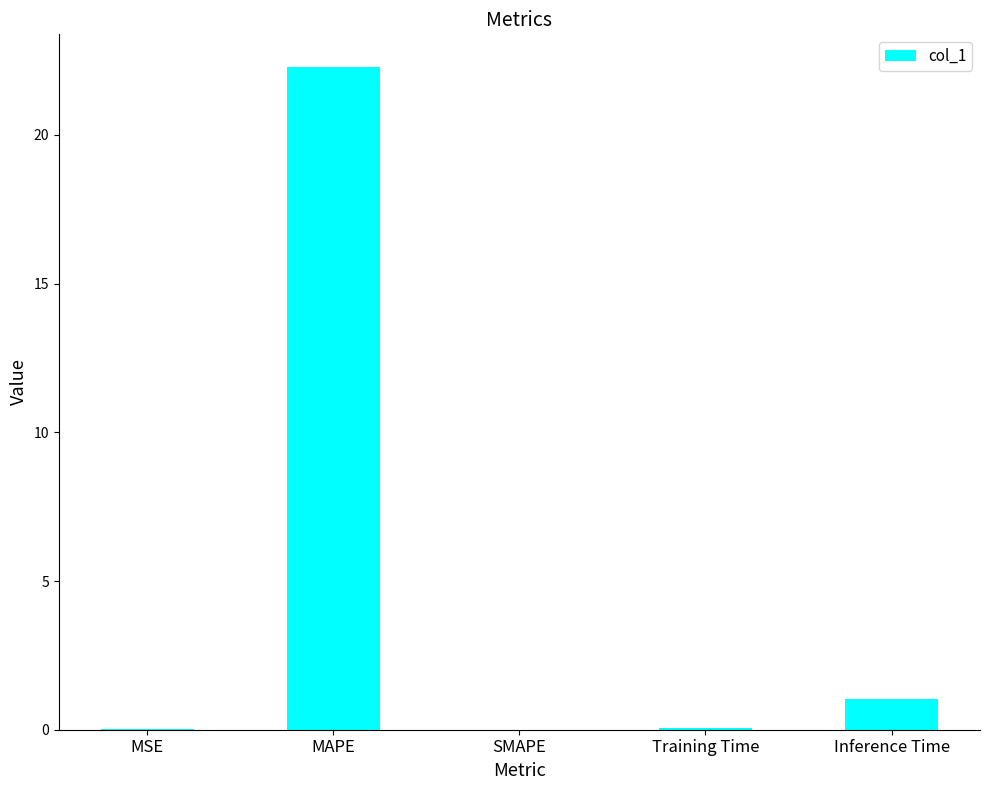

The value at MSE is 0.0. True or false?

True